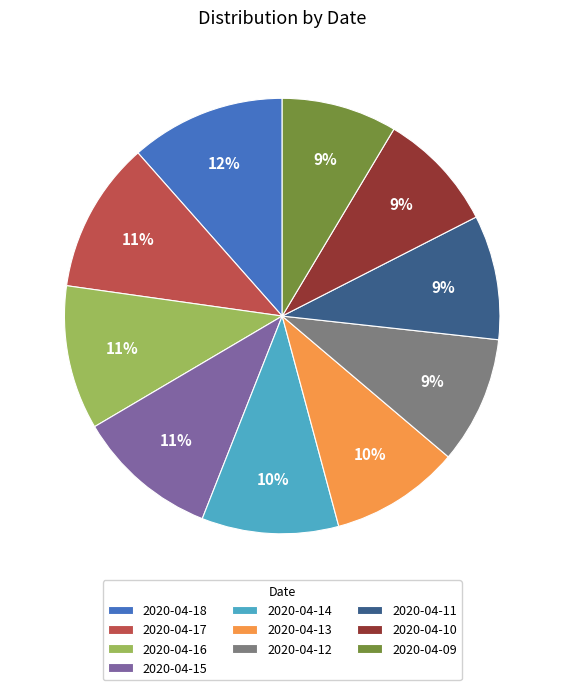

To the nearest percent, what is the average slice percentage?

10%